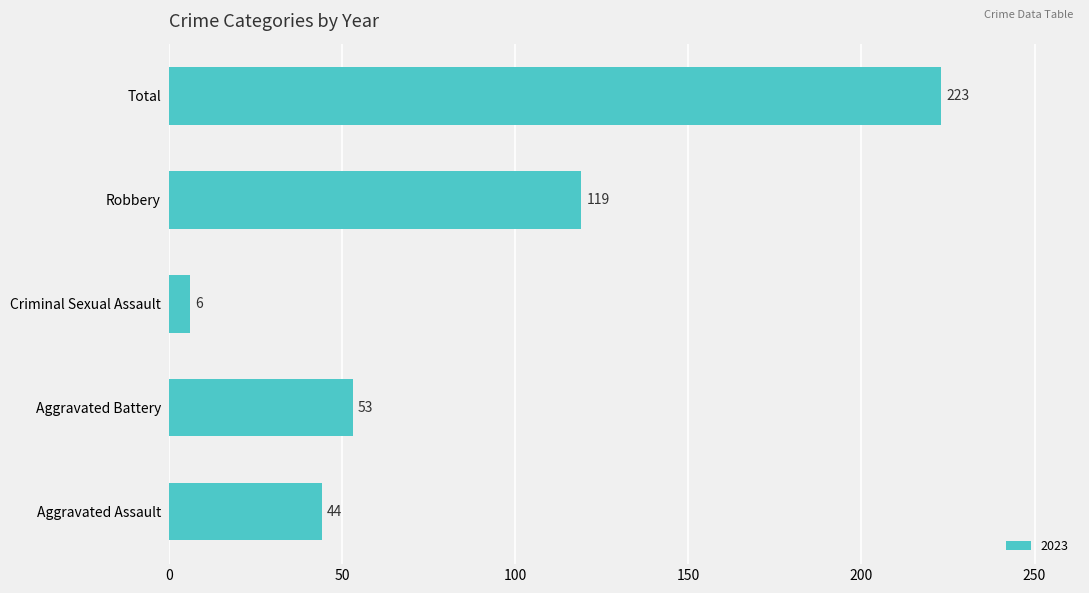

What value does the data have at Total, to the nearest 5?

225